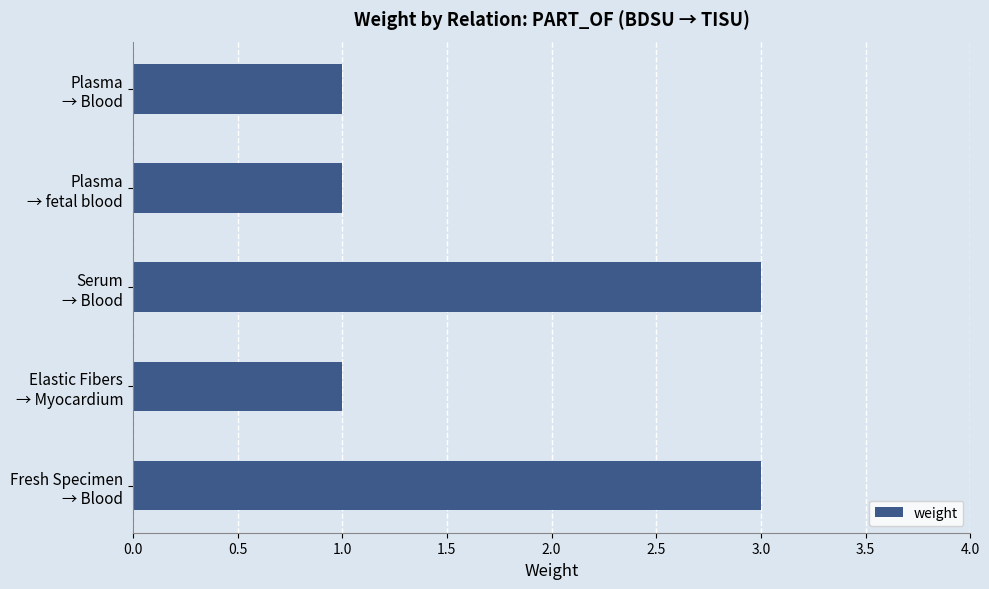

What is the greatest value displayed?

3